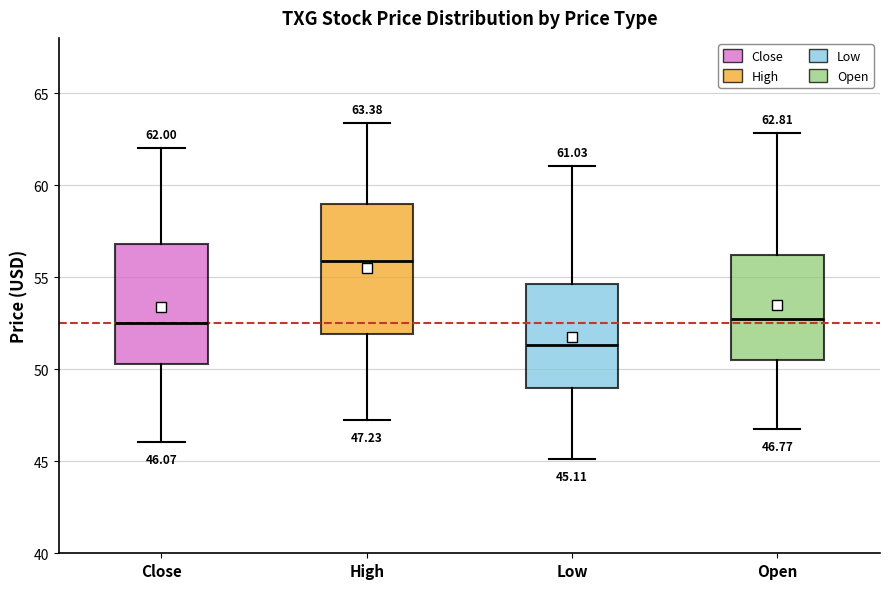

Comparing the boxes themselves (not the whiskers), which one is the tallest?

High